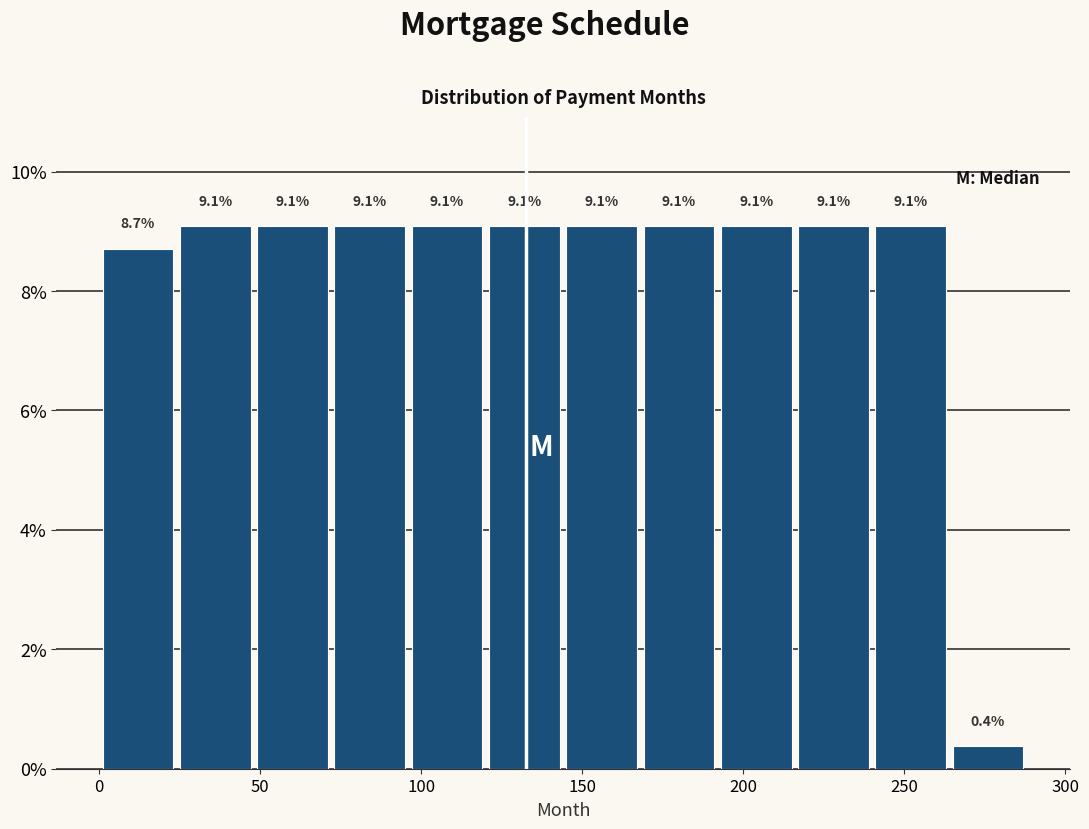

Reading left to right, transcribe this chart: for each bar, give the range it covers on the x-axis and its height. The bar edges are not printed on the chart, so give them approximately, as read against the axis.

0 to 24: 8.7
24 to 48: 9.1
48 to 72: 9.1
72 to 96: 9.1
96 to 120: 9.1
120 to 144: 9.1
144 to 168: 9.1
168 to 192: 9.1
192 to 216: 9.1
216 to 240: 9.1
240 to 264: 9.1
264 to 288: 0.4